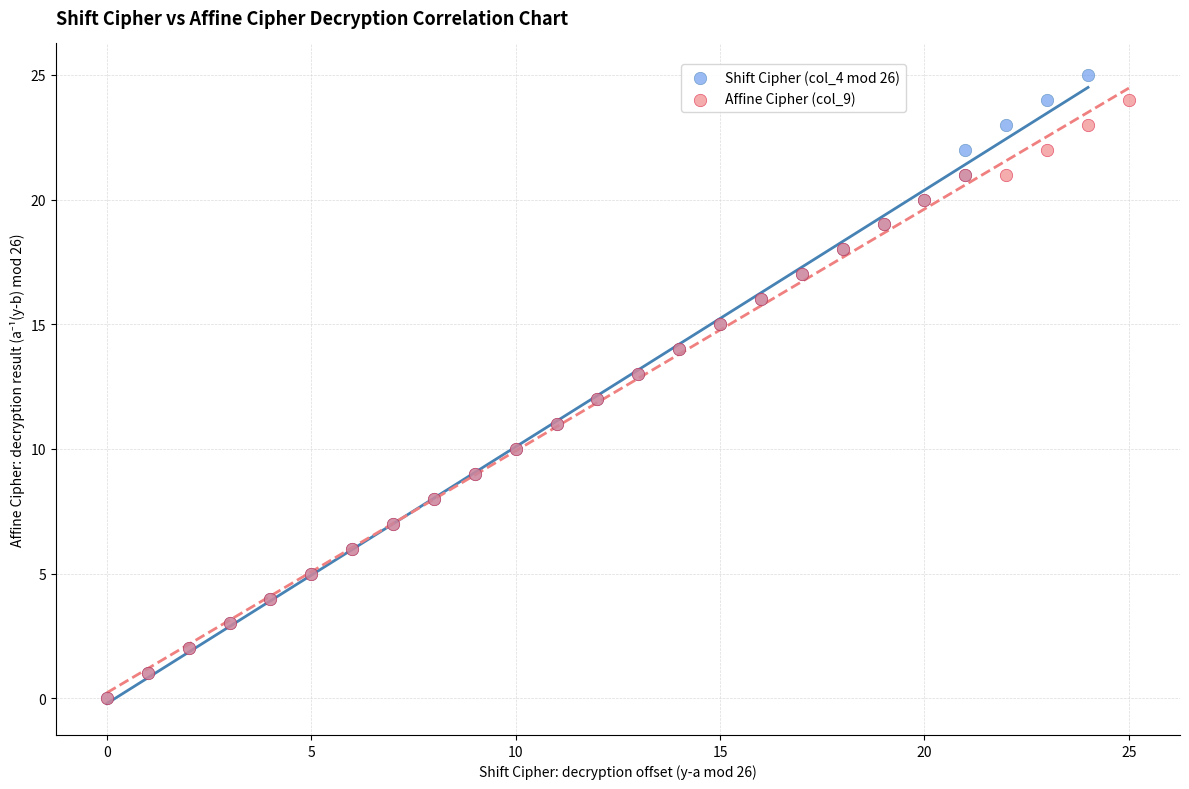

Which series has the widest spread of Y values?

Shift Cipher (col_4 mod 26)